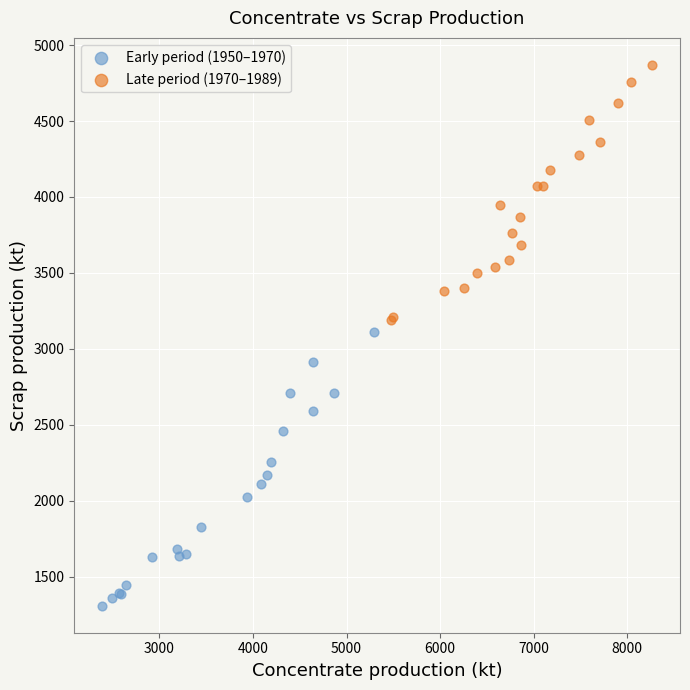

Which series reaches the minimum Y coordinate?

Early period (1950–1970)